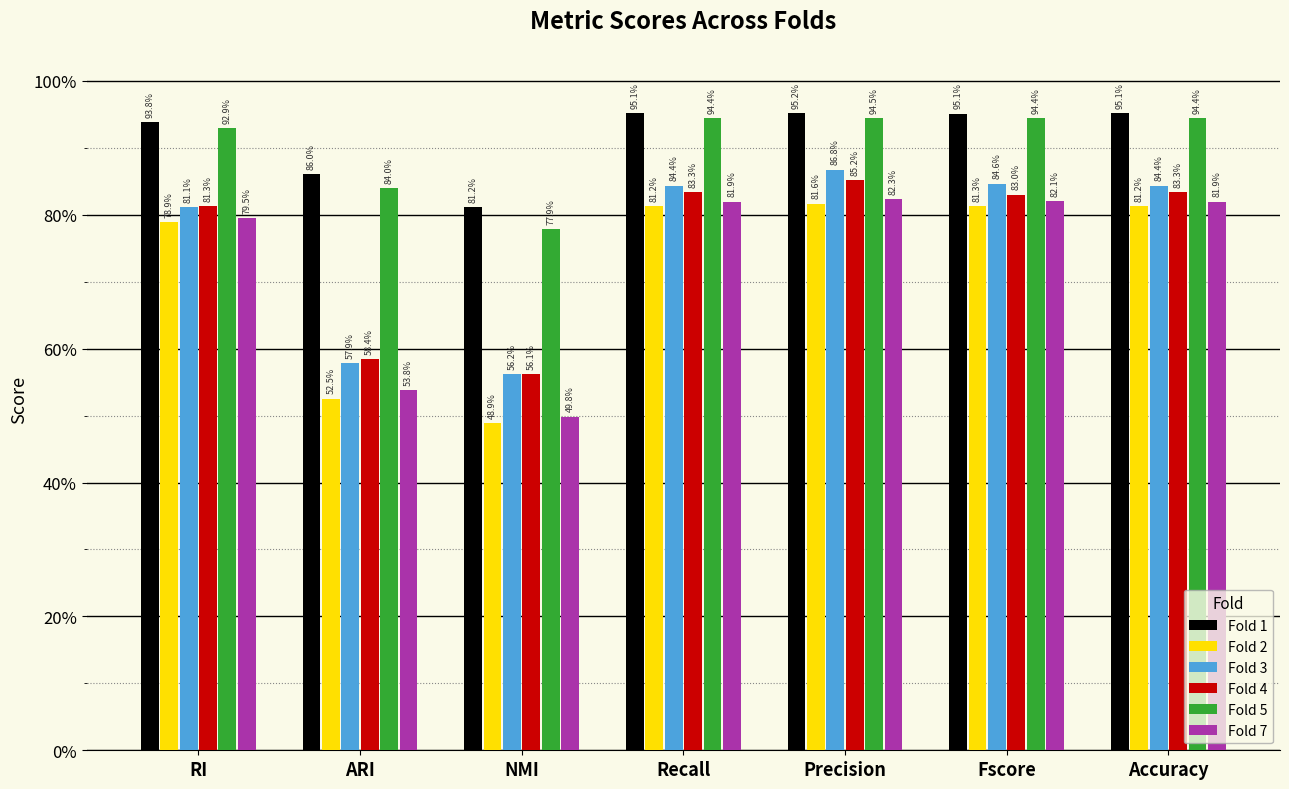

Is it true that Fold 5 equals 0.8 at ARI?

True